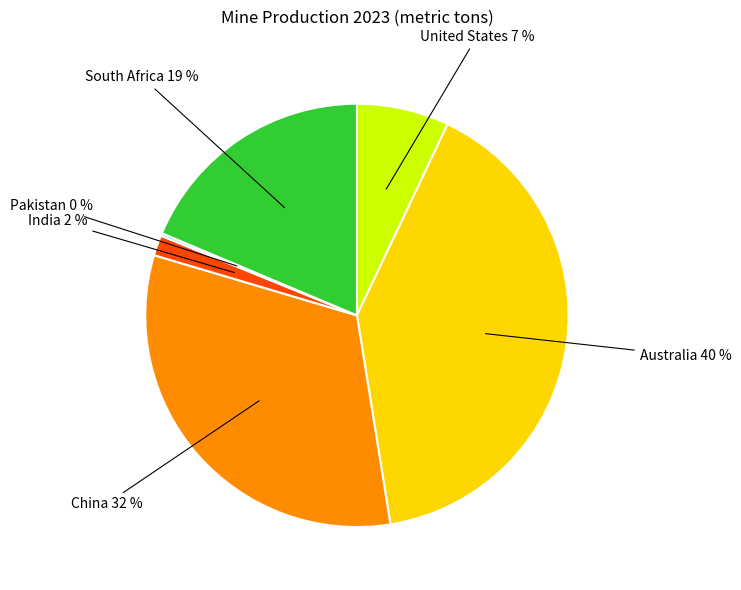

Is it true that United States is 7% of the pie?

True